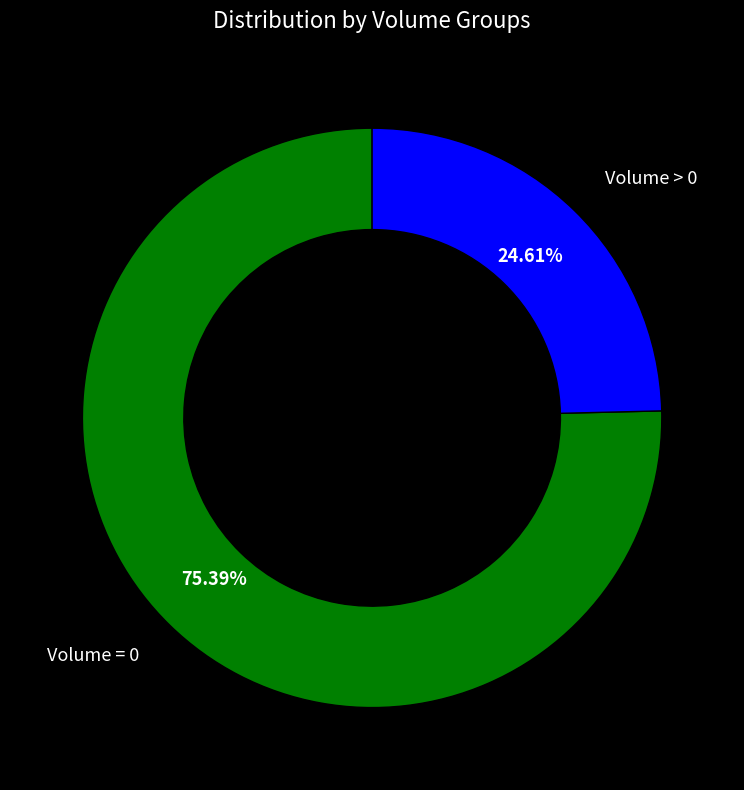

To the nearest percent, what is the average slice percentage?

50%